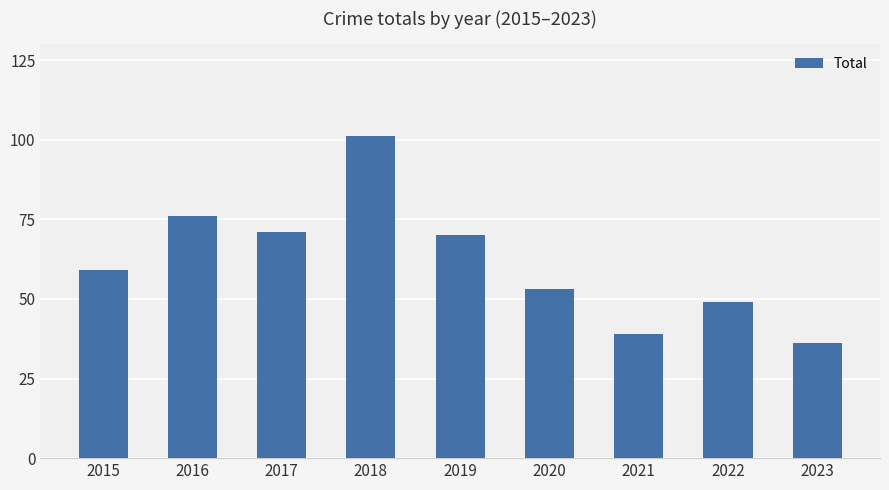

What is the change in value from 2021 to 2022?

+10